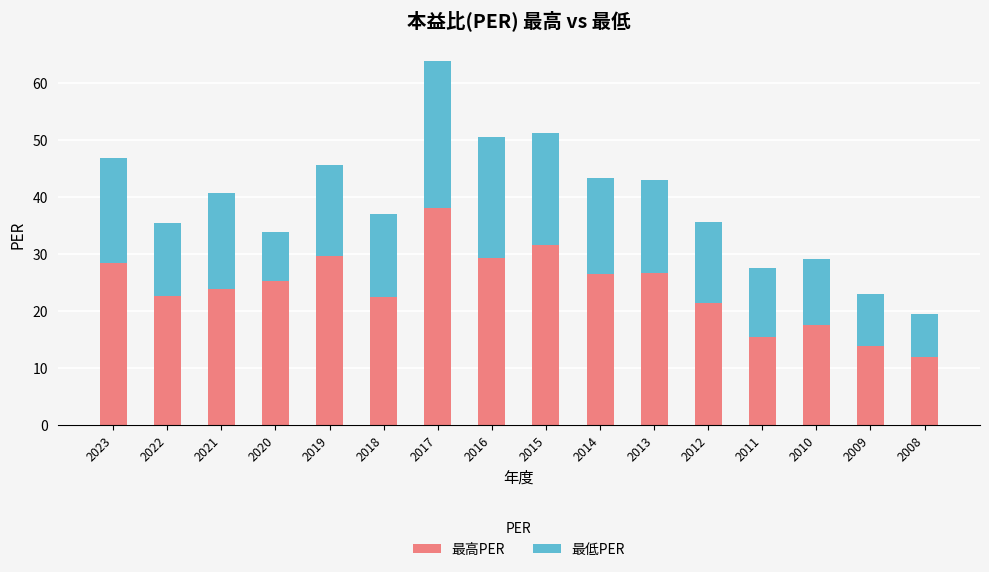

What is the highest value of the 最高PER series?

38.1